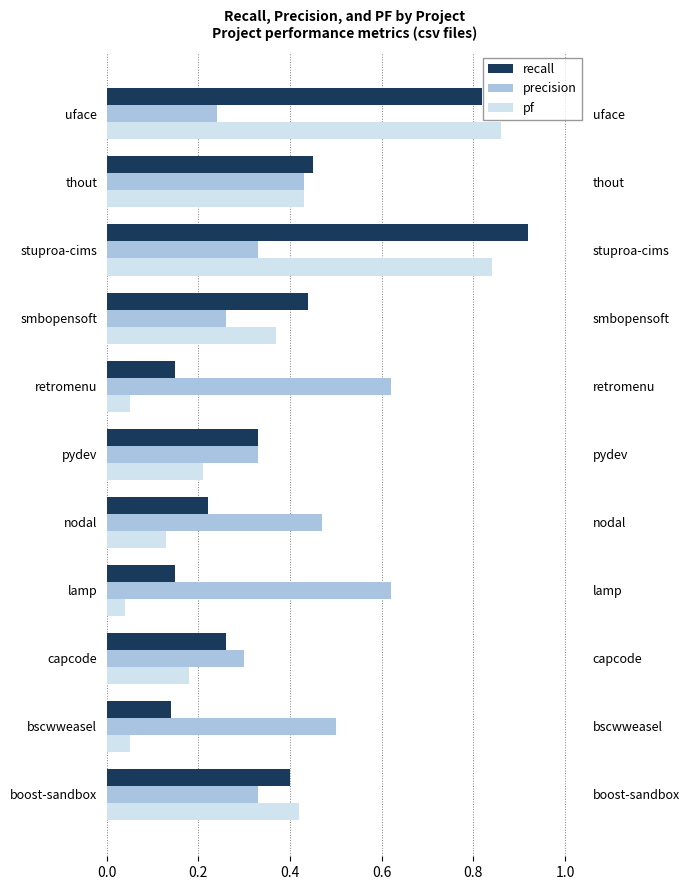

What are all the series names shown in the legend?

recall, precision, pf